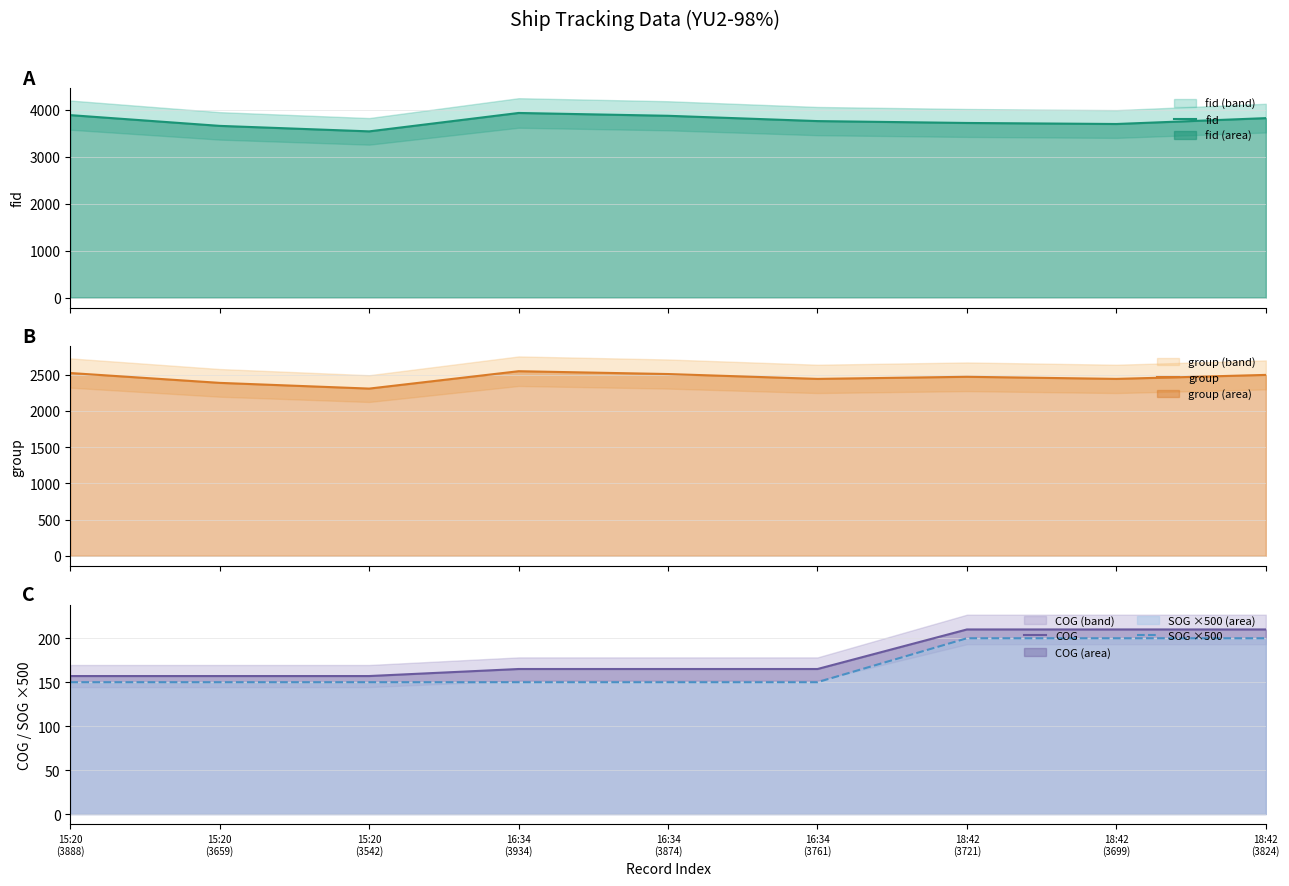

At which label does SOG ×500 reach its peak?

18:42
(3721)